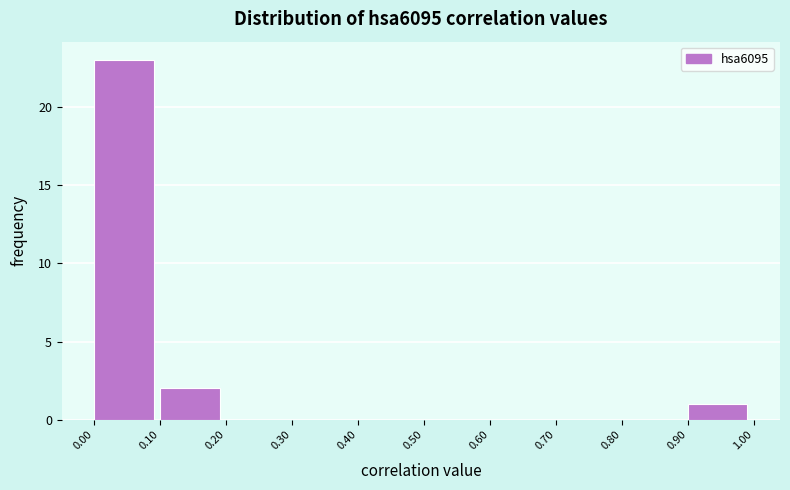

Reading left to right, list every bar in this chart as the range it spans on the x-axis followed by its height. The values are not printed on the chart, so give them approximately, as read against the axis.

0.00 to 0.10: 23
0.10 to 0.20: 2
0.20 to 0.30: 0
0.30 to 0.40: 0
0.40 to 0.50: 0
0.50 to 0.60: 0
0.60 to 0.70: 0
0.70 to 0.80: 0
0.80 to 0.90: 0
0.90 to 1.00: 1